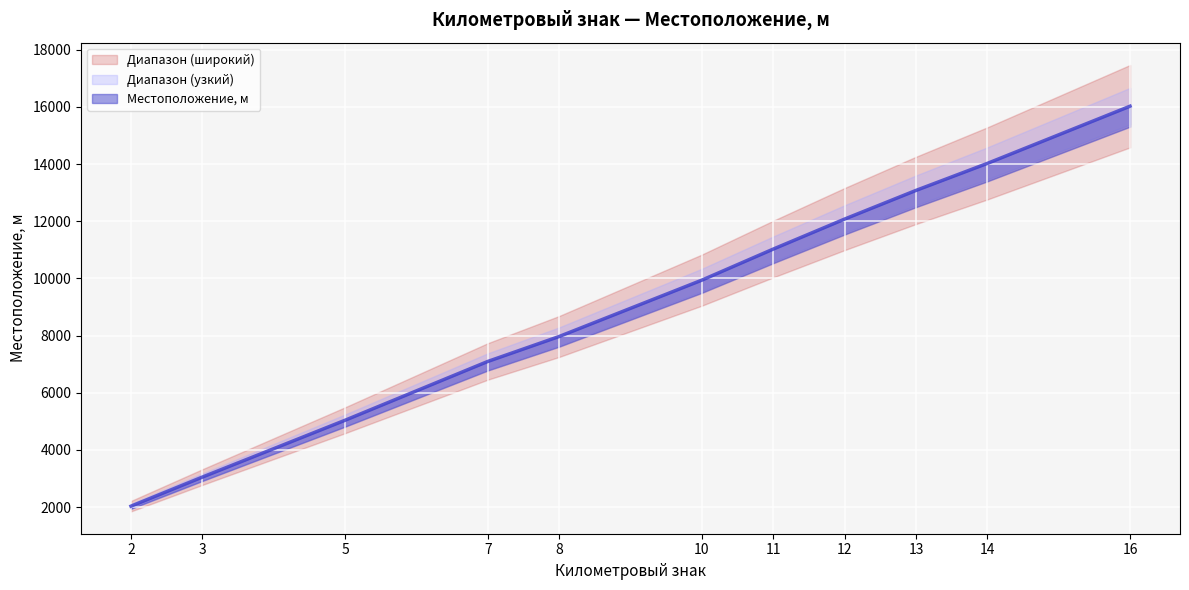

Where is the data nearest to the value 9027?

10